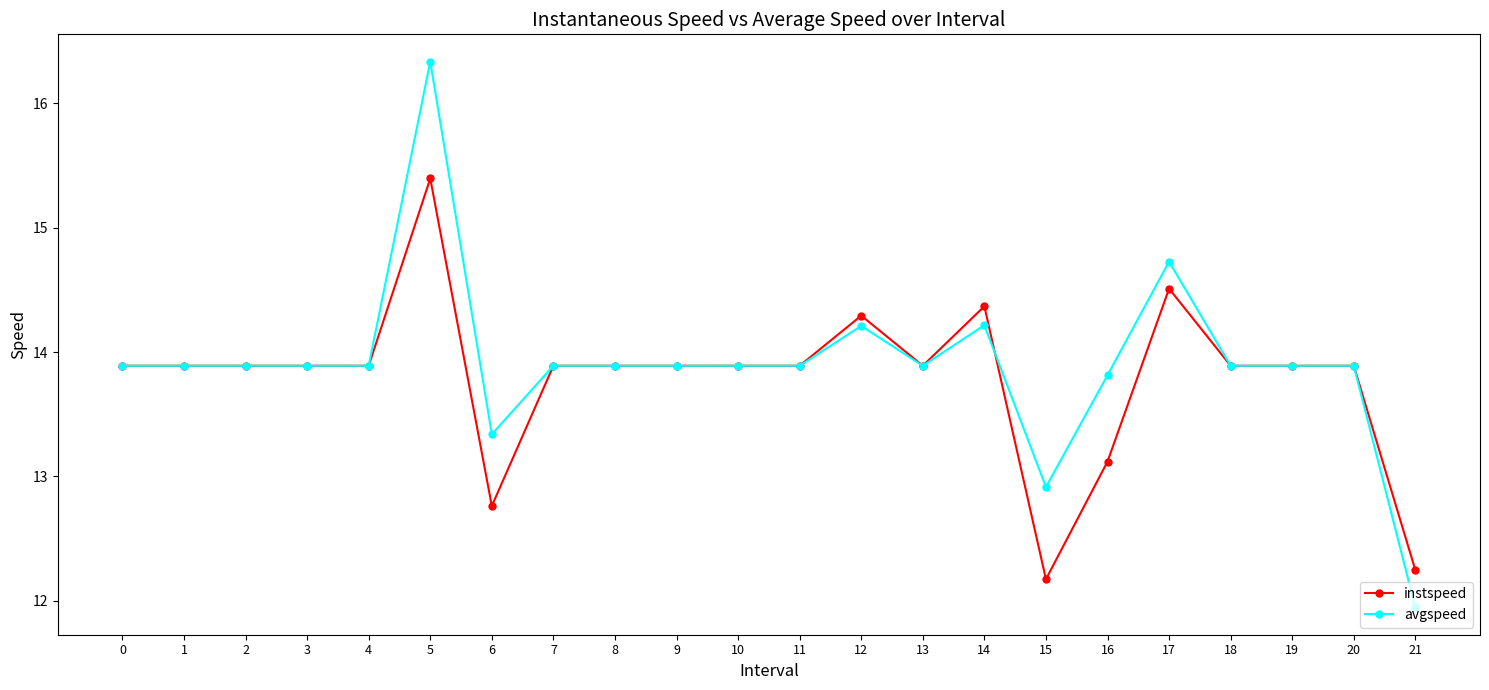

What is the value of the instspeed point at the 1st from the left?

13.9